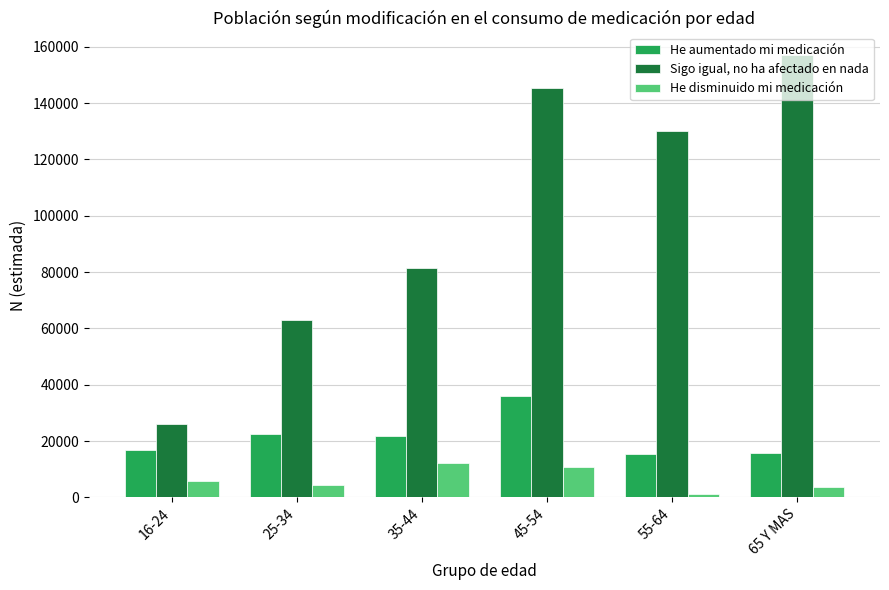

Which label corresponds to the largest value in the chart?

65 Y MAS